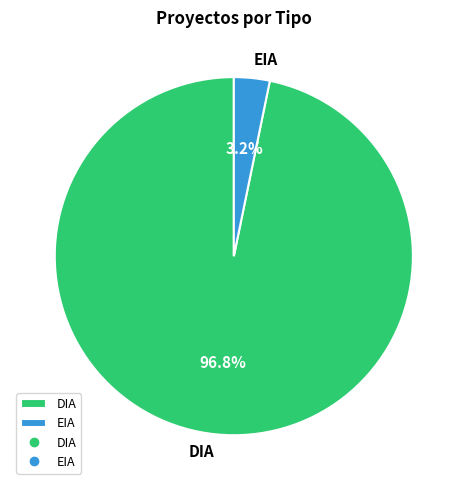

Which category has the biggest portion of the pie?

DIA